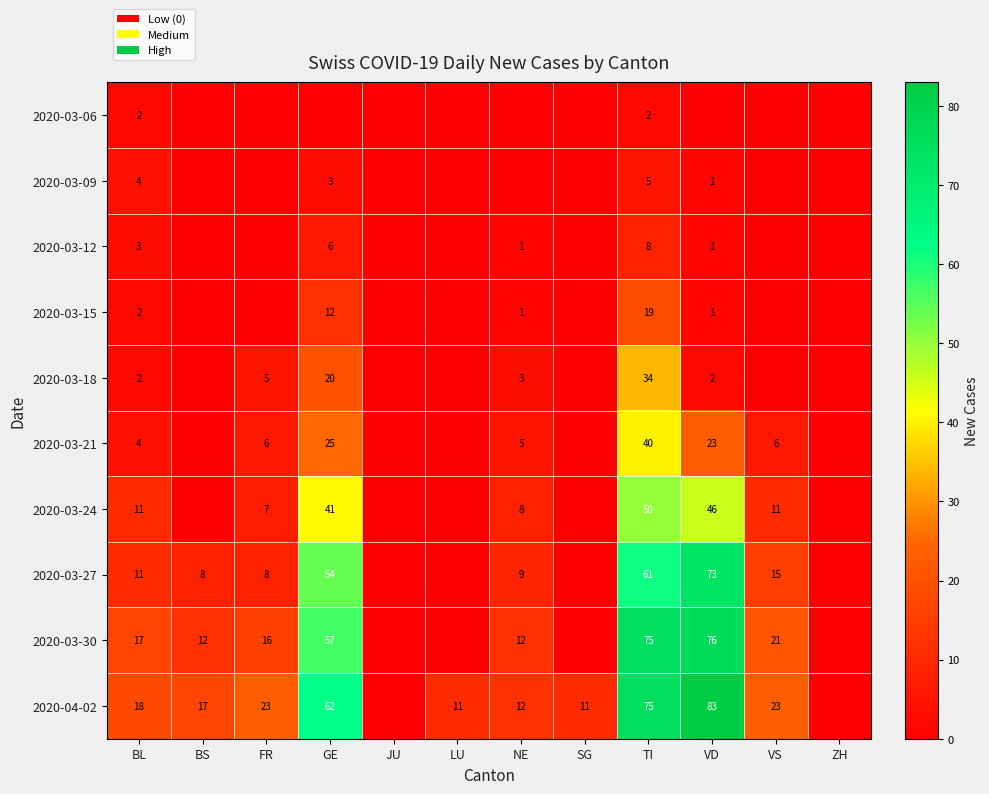

Which category has the highest value across all series?

VD